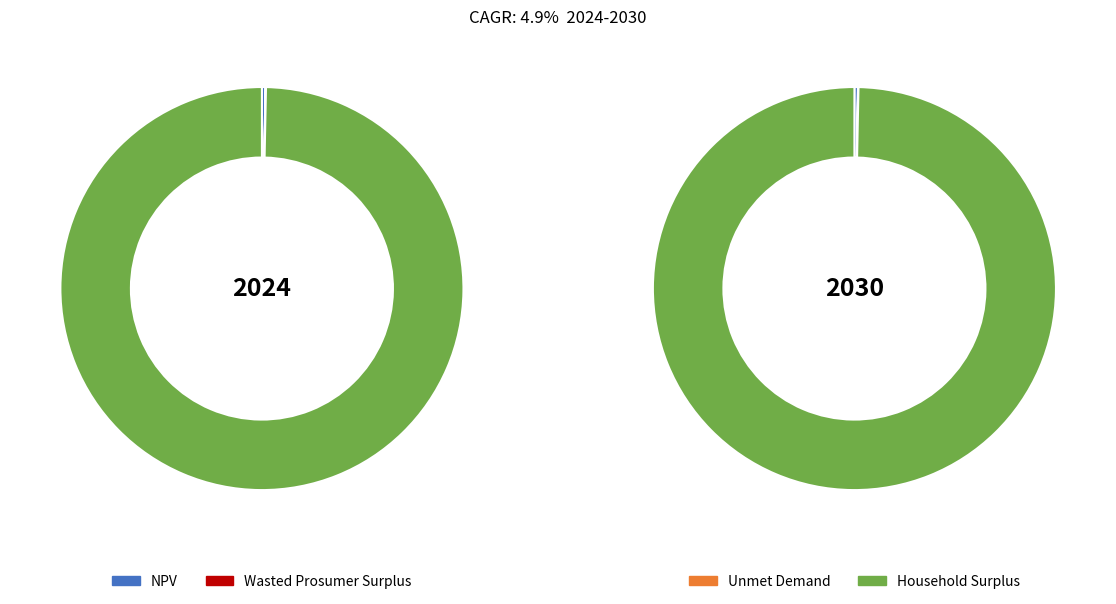

Which has a higher value, Household Surplus or Unmet Demand?

Household Surplus